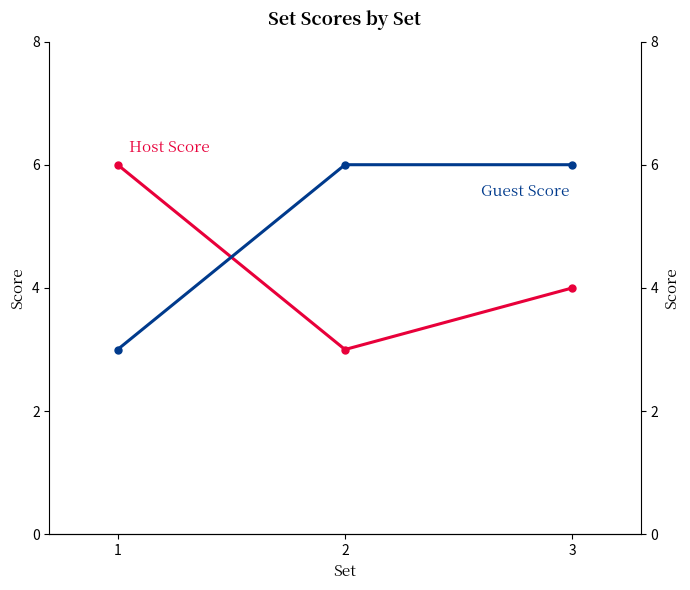

The Host Score series shows 3 at 2. True or false?

True